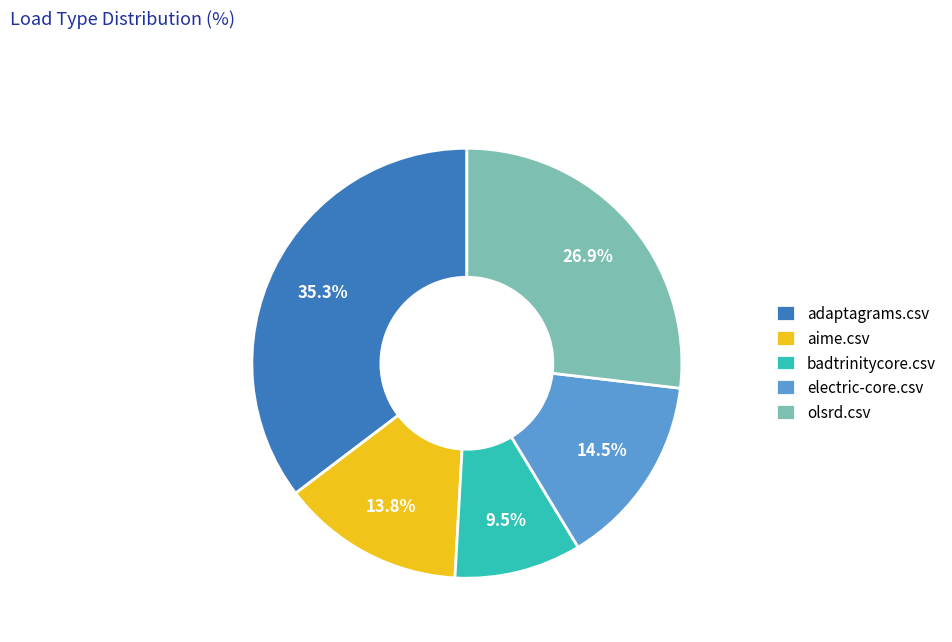

Rank the categories by value from lowest to highest.

badtrinitycore.csv, aime.csv, electric-core.csv, olsrd.csv, adaptagrams.csv